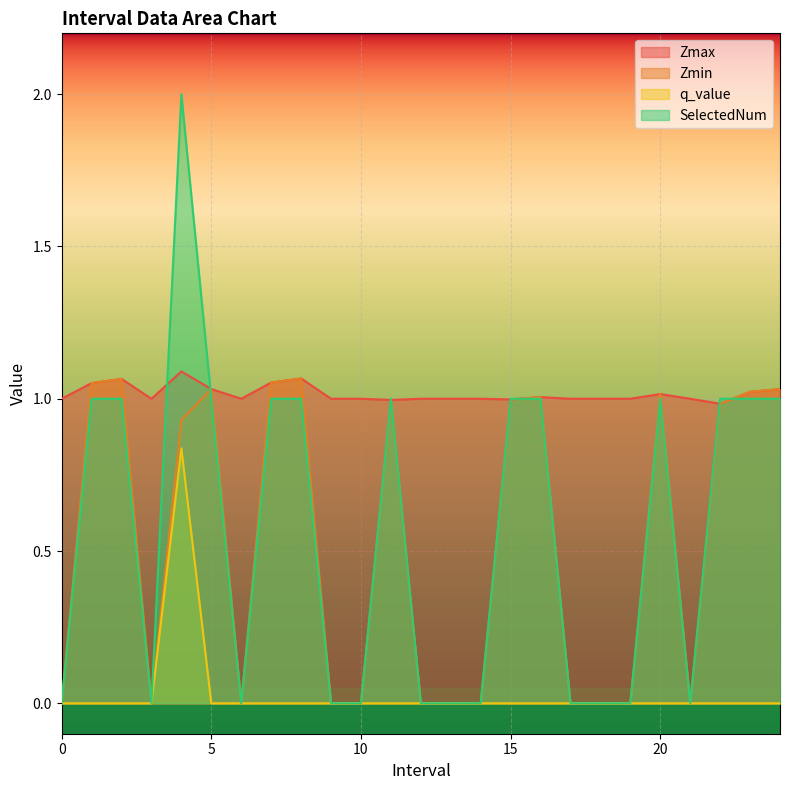

What is the difference between the highest and lowest values at 23.0?

1.0